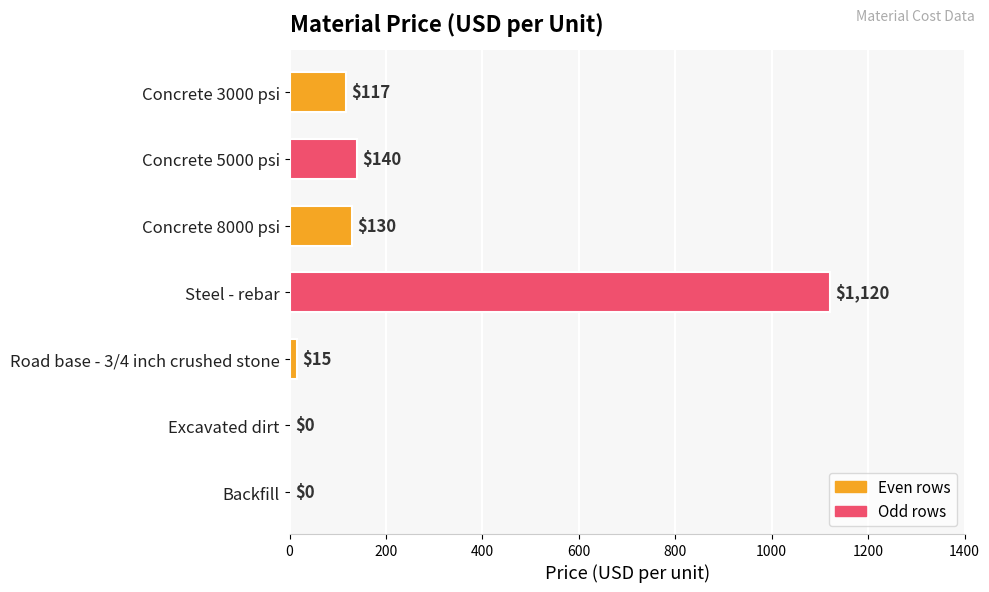

Reading top to bottom, list all the values displayed in this chart.

Concrete 3000 psi=117	Concrete 5000 psi=140	Concrete 8000 psi=130	Steel - rebar=1120	Road base - 3/4 inch crushed stone=15	Excavated dirt=0	Backfill=0